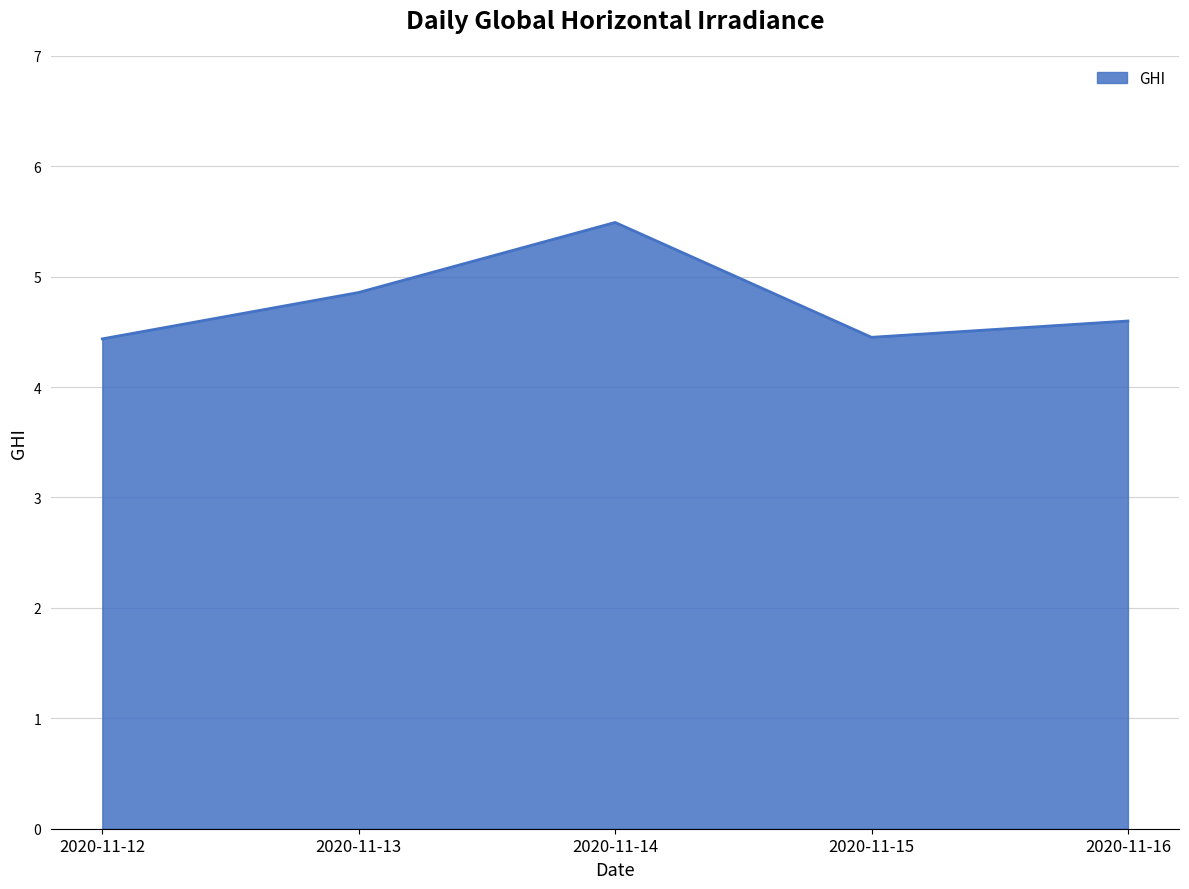

At which category does the data reach its first local peak?

2020-11-14